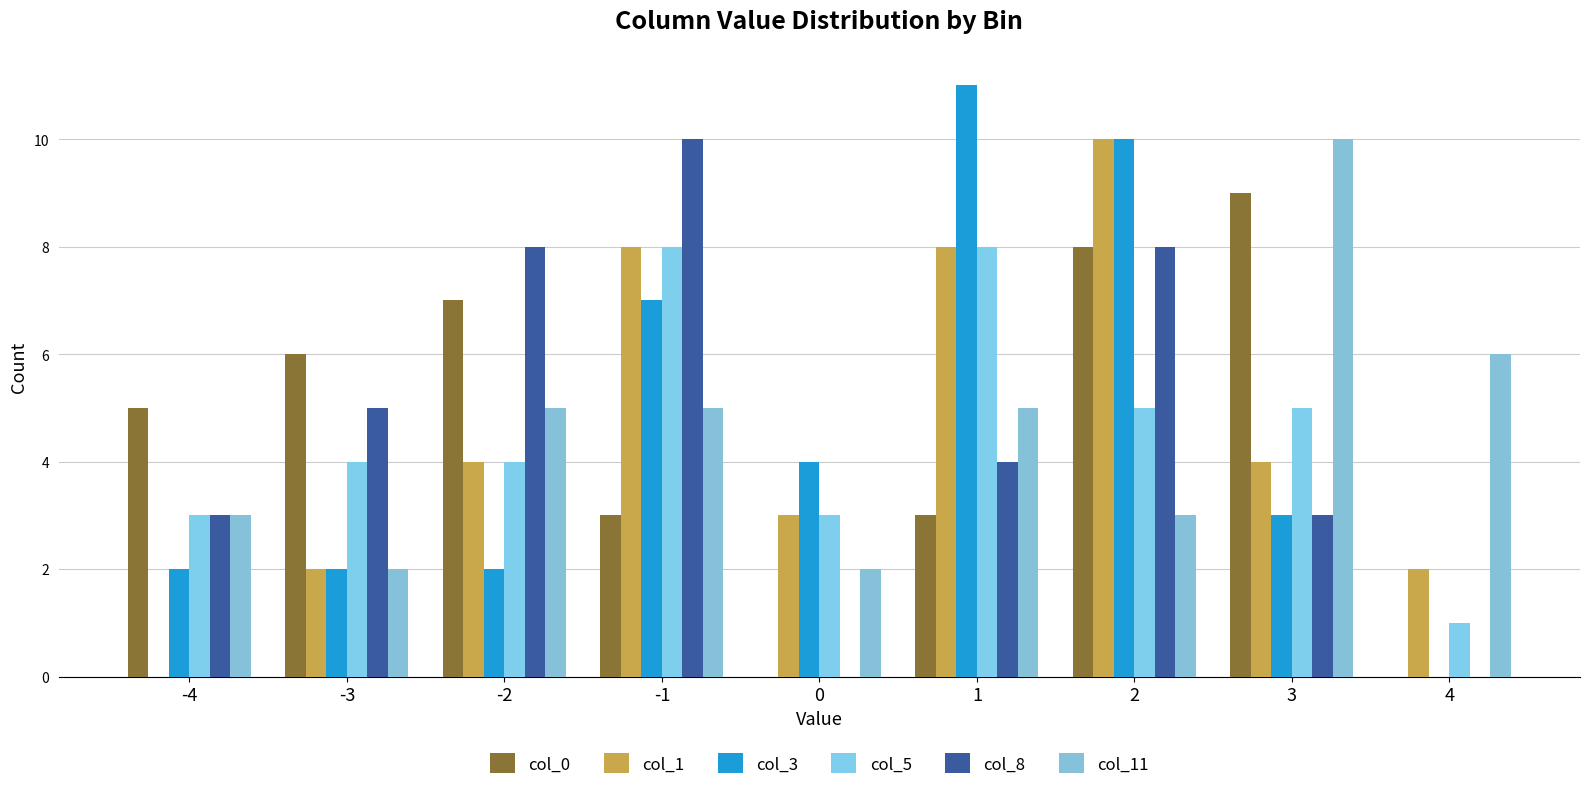

What is the sum of the col_5 values at 4 and 3?

6